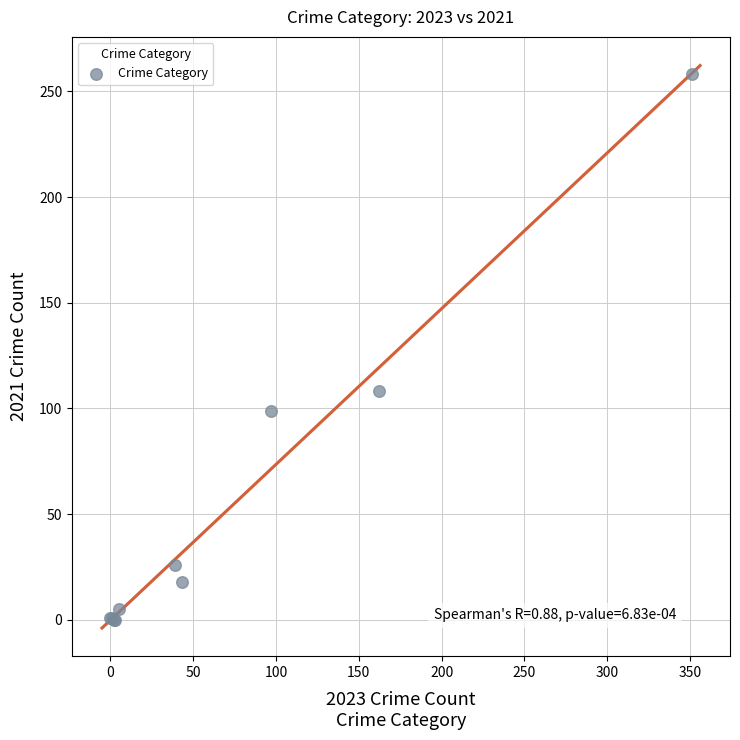

What Y value in the scatter plot is closest to 129?

108